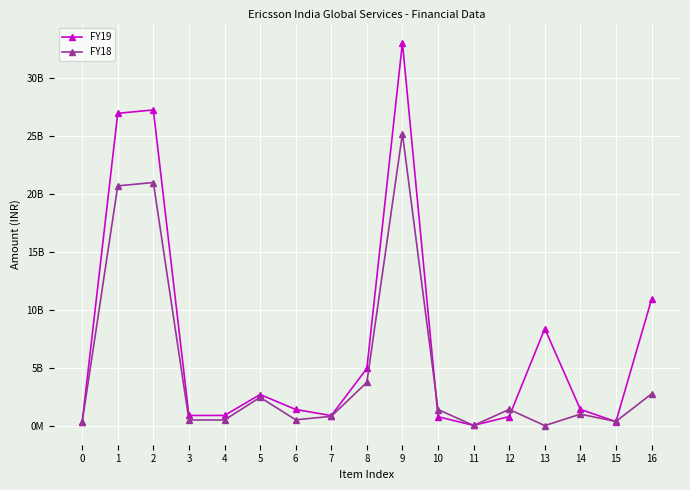

True or false: FY19 and FY18 cross at least once.

True